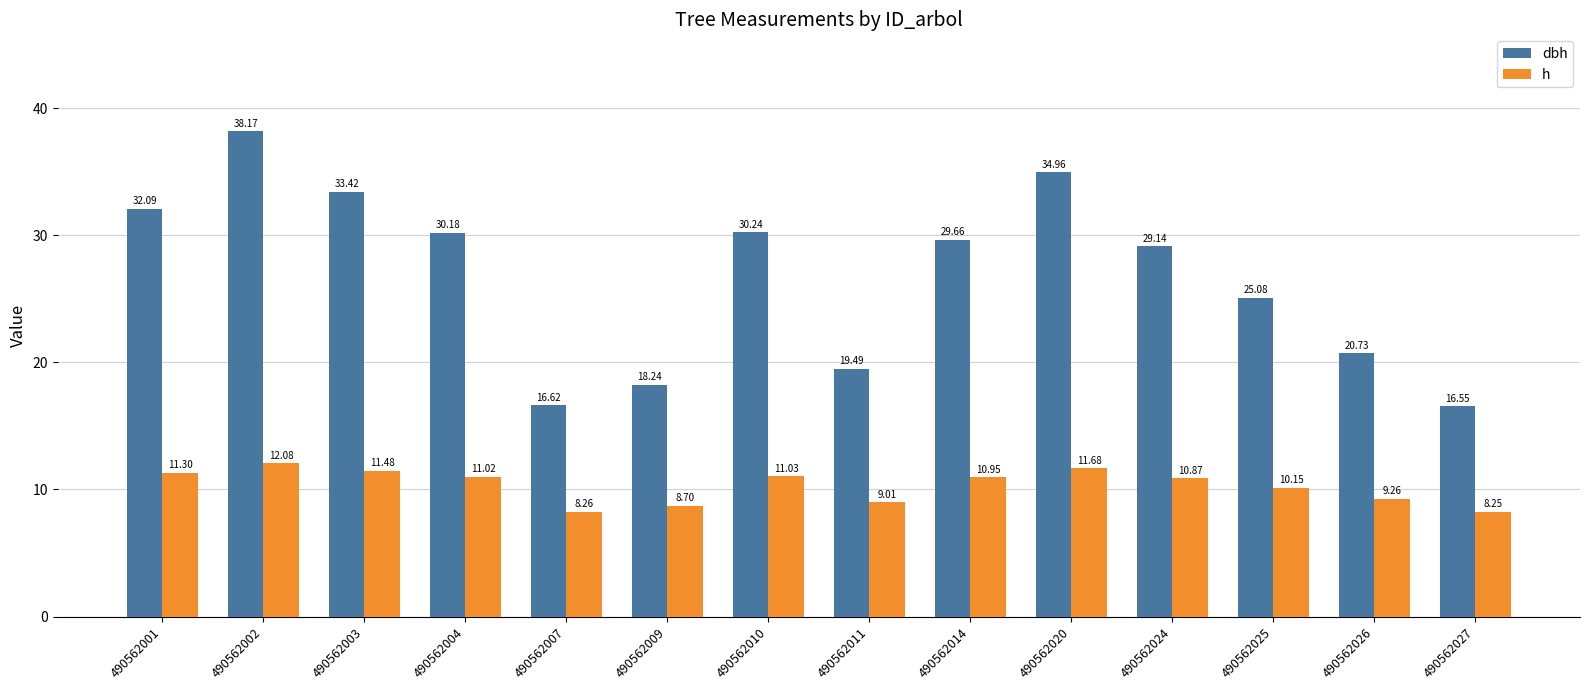

How many bars are there in total?

28